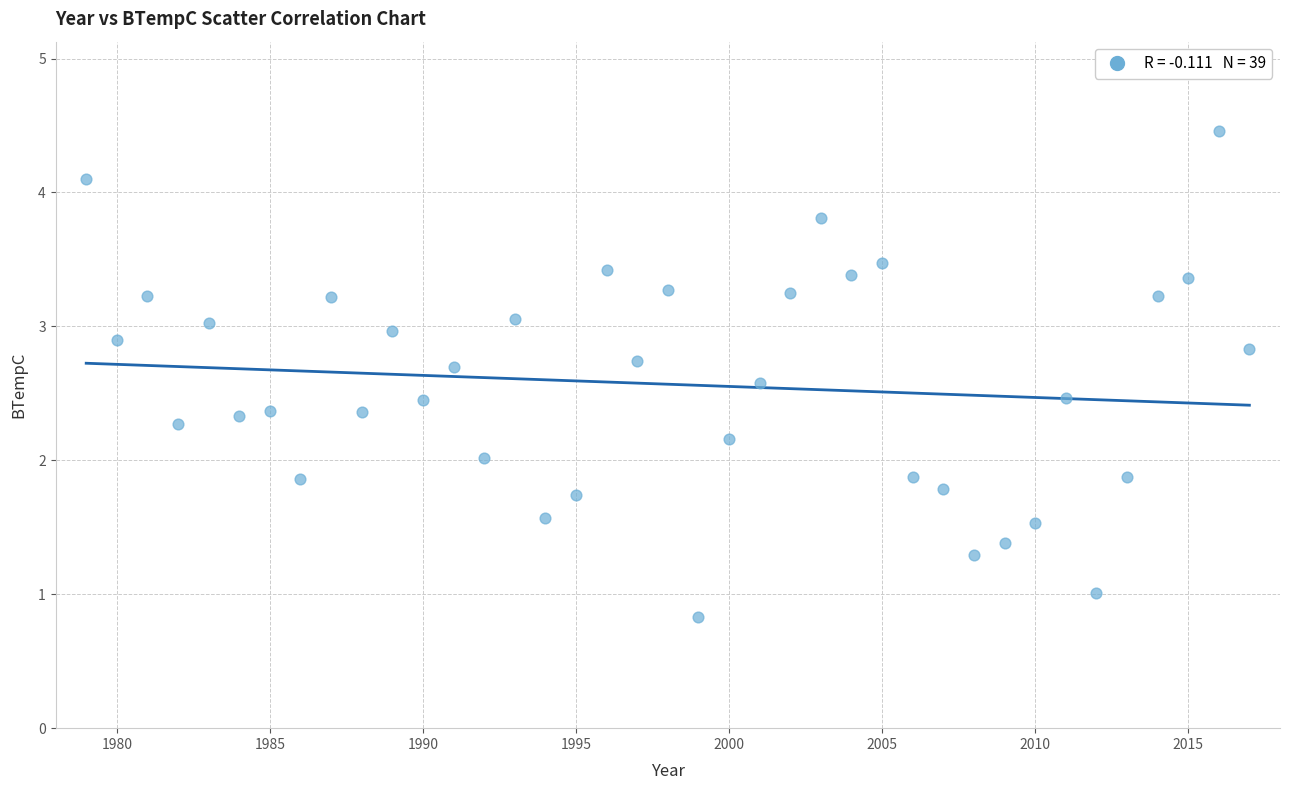

What is the range of X values (max minus min)?

38.0